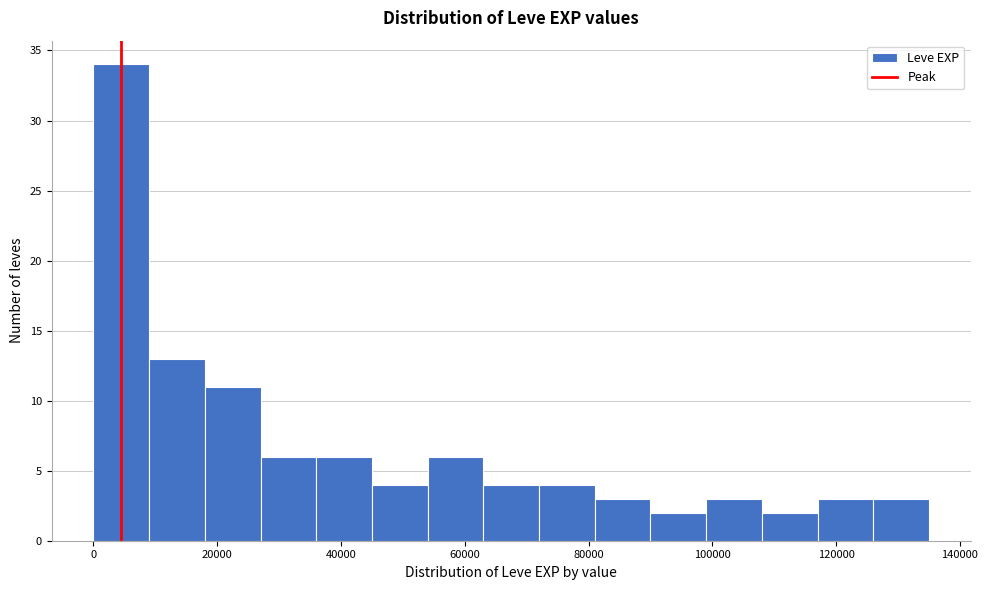

What is the height of the bar covering 18000 to 28000 on the x-axis? Neither the bar edges nor the heights are printed on the chart, so give them approximately, as read against the axes.

11